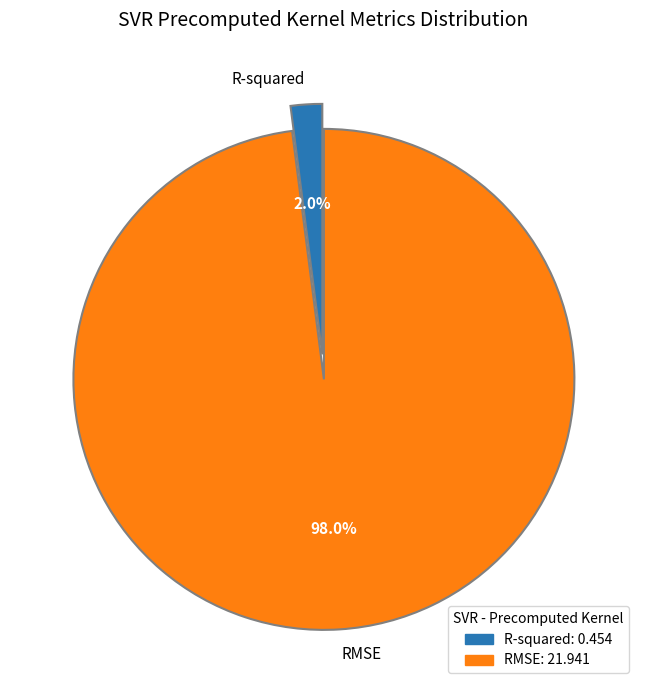

To the nearest percent, what is the difference between the largest and smallest slice percentages?

96%